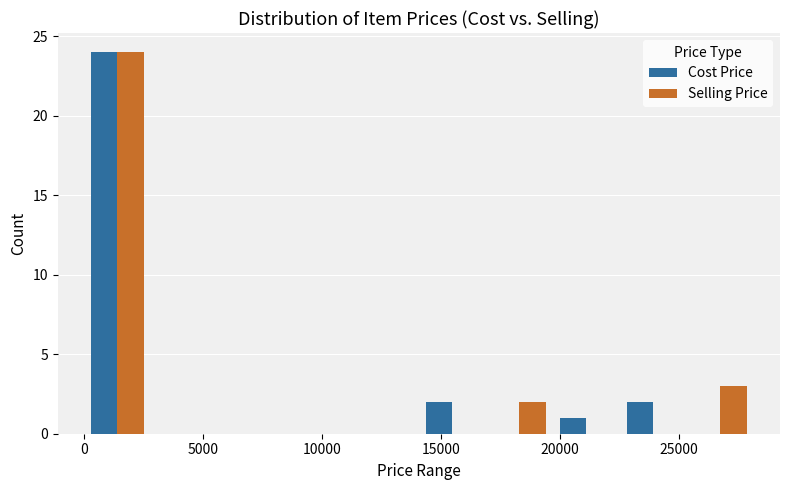

Reading left to right, list every range on the x-axis with the height of the bar of each series over it. Neither the bar edges nor the heights are printed on the chart, so give them approximately, as read against the axes.

0 to 3000: Cost Price=24	Selling Price=24
3000 to 5500: Cost Price=0	Selling Price=0
5500 to 8500: Cost Price=0	Selling Price=0
8500 to 11500: Cost Price=0	Selling Price=0
11500 to 14000: Cost Price=0	Selling Price=0
14000 to 17000: Cost Price=2	Selling Price=0
17000 to 19500: Cost Price=0	Selling Price=2
19500 to 22500: Cost Price=1	Selling Price=0
22500 to 25500: Cost Price=2	Selling Price=0
25500 to 28000: Cost Price=0	Selling Price=3